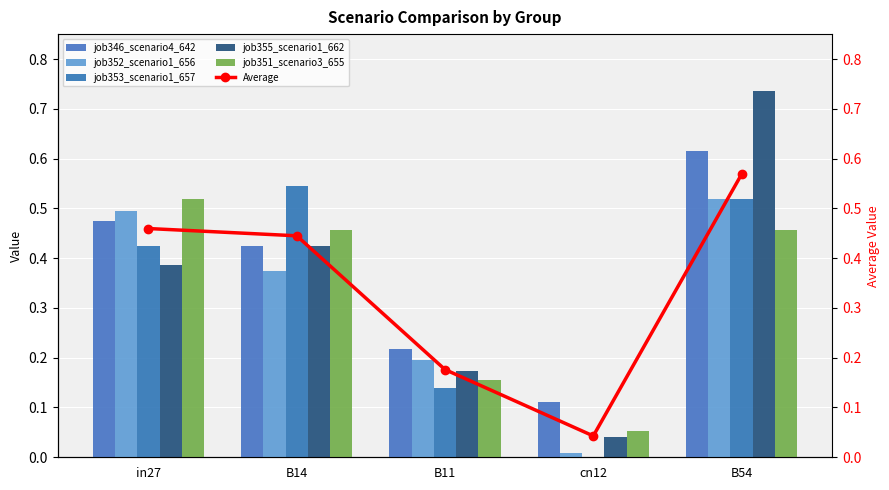

Reading left to right, extract all data points from this chart.

job346_scenario4_642: 0.5	0.4	0.2	0.1	0.6
job352_scenario1_656: 0.5	0.4	0.2	0.0	0.5
job353_scenario1_657: 0.4	0.5	0.1	0.0	0.5
job355_scenario1_662: 0.4	0.4	0.2	0.0	0.7
job351_scenario3_655: 0.5	0.5	0.2	0.1	0.5
Average: 0.5	0.4	0.2	0.0	0.6